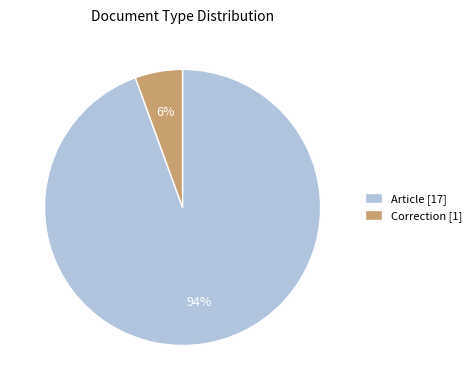

Which category has the biggest portion of the pie?

Article [17]